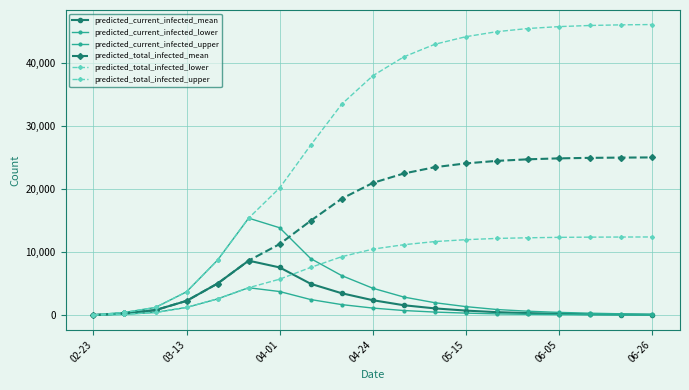

Where does the predicted_total_infected_upper series first go above 38000?

10